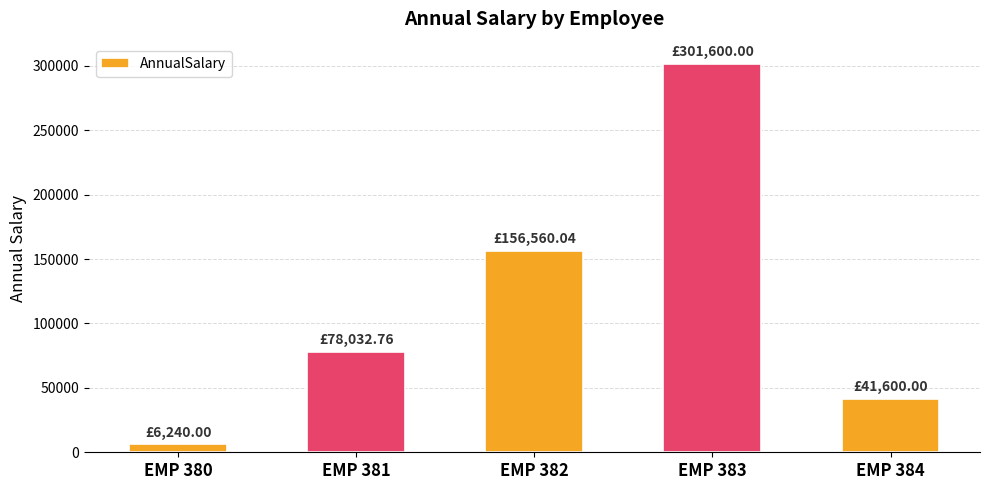

What is the value of the 5th bar from the left?

41600.0